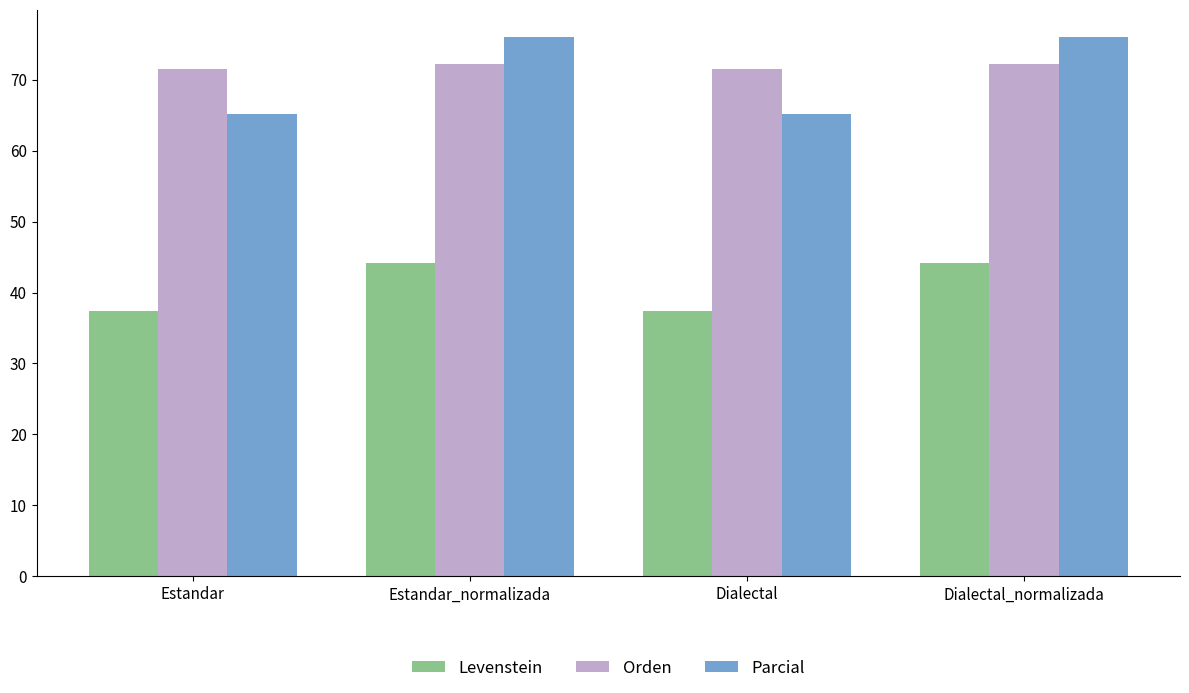

What is the greatest value displayed?

76.1